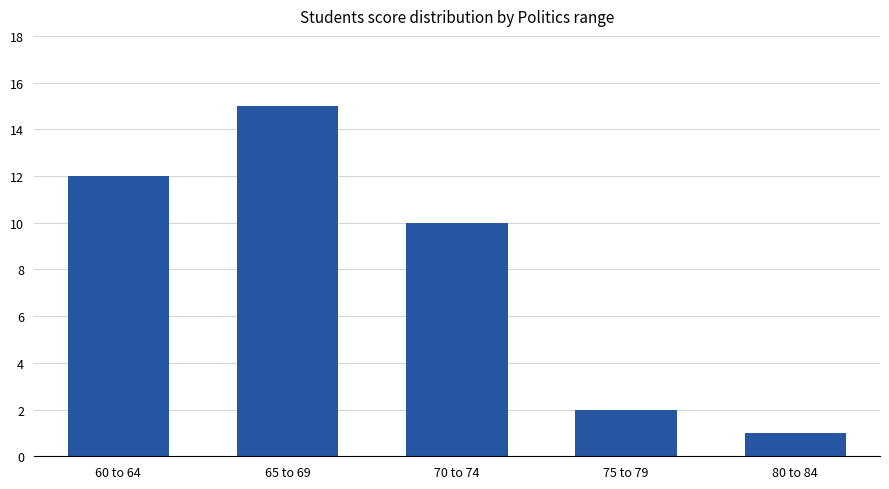

What is the value of the 2nd bar from the left?

15